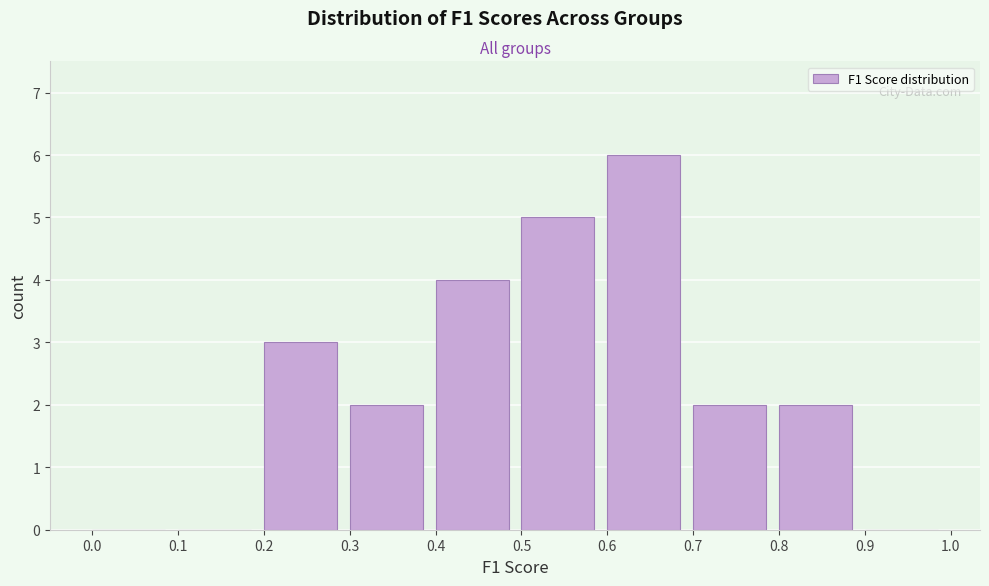

What is the height of the bar covering 0.8 to 0.9 on the x-axis? The values are not printed on the chart, so give them approximately, as read against the axis.

2